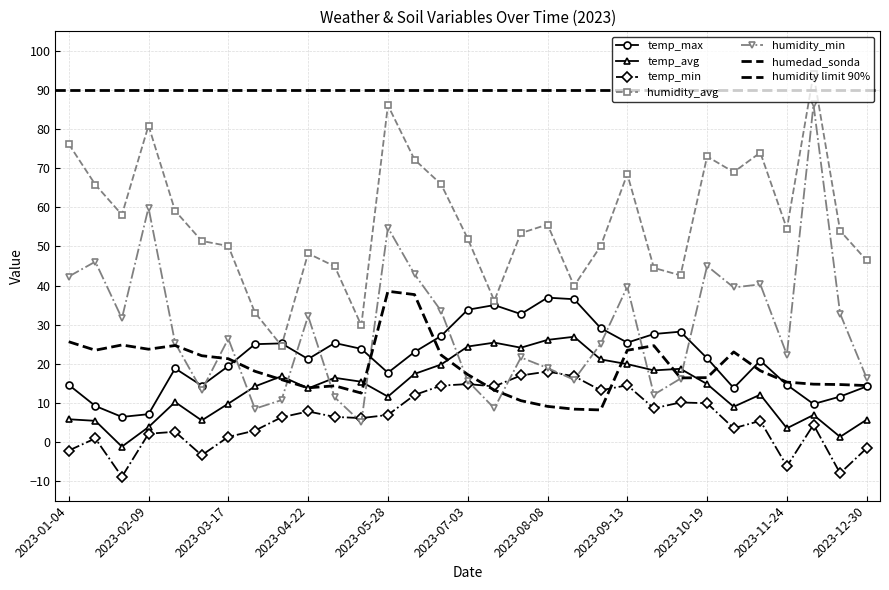

Rank the series by their maximum value, from lowest to highest.

temp_min, temp_avg, temp_max, humedad_sonda, humidity_min, humidity_avg